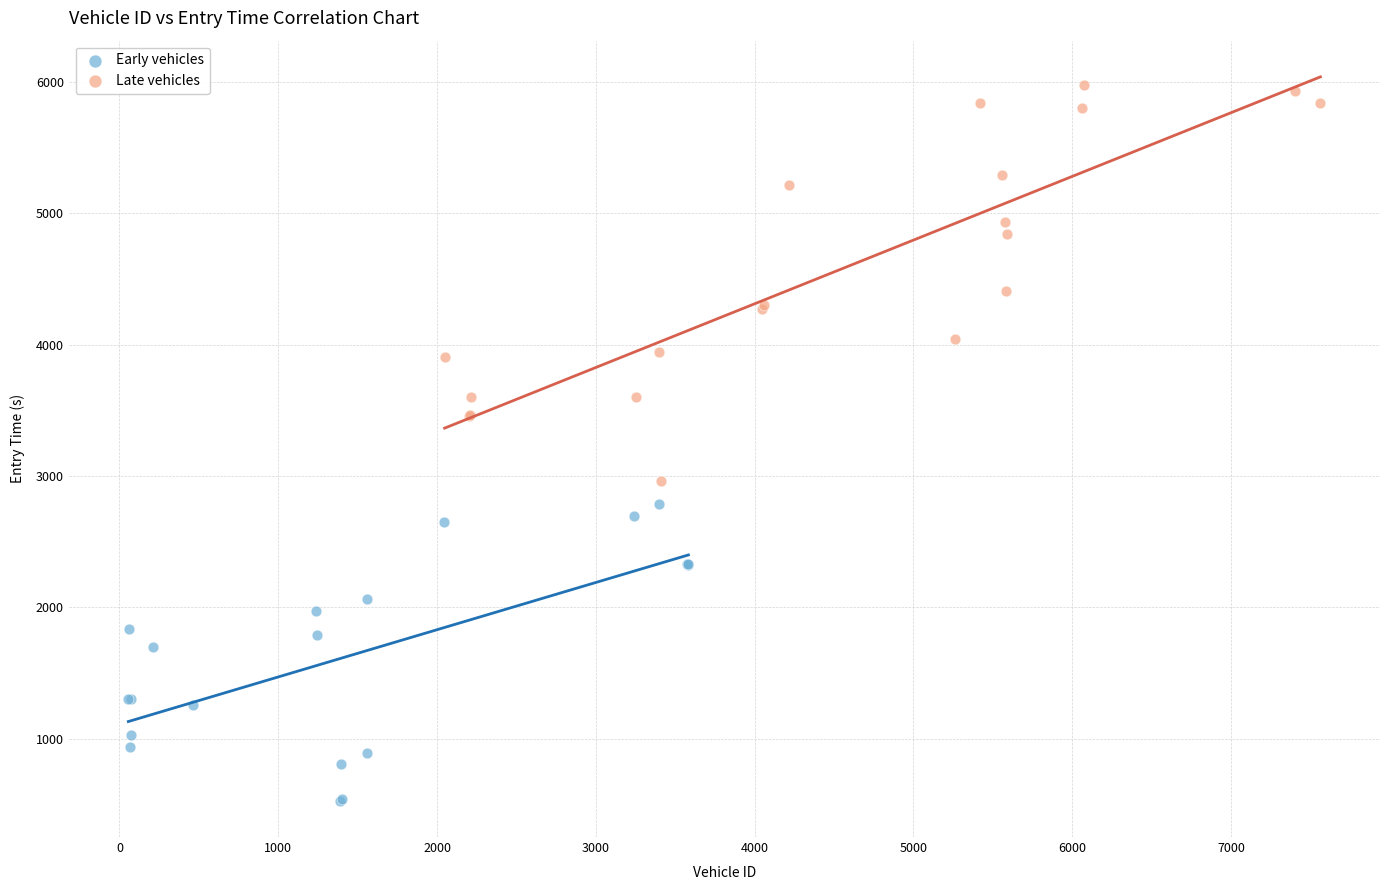

Which series reaches the minimum Y coordinate?

Early vehicles